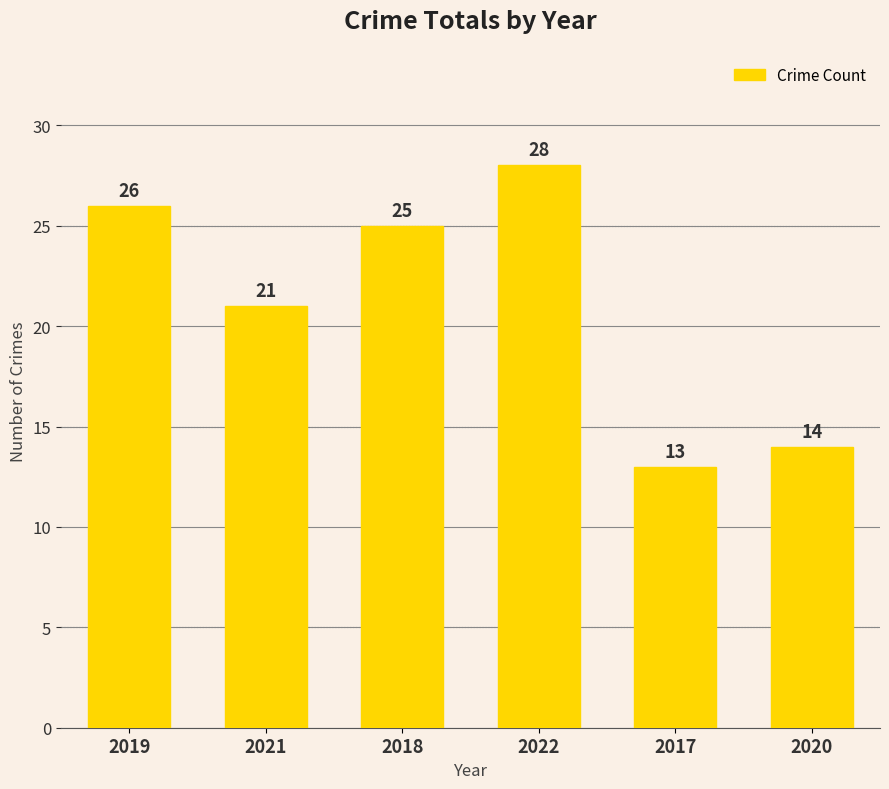

Rank the categories by value from highest to lowest.

2022, 2019, 2018, 2021, 2020, 2017